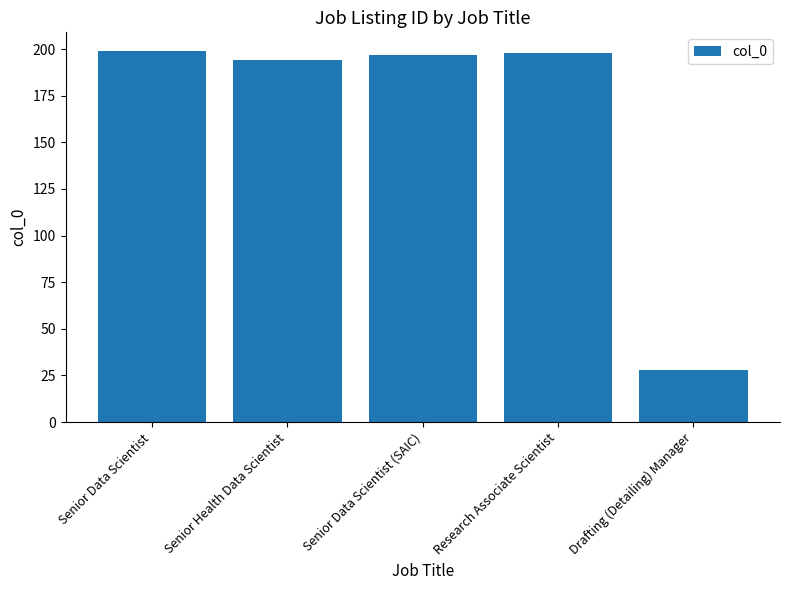

True or false: the data shows 107 at Research Associate Scientist.

False